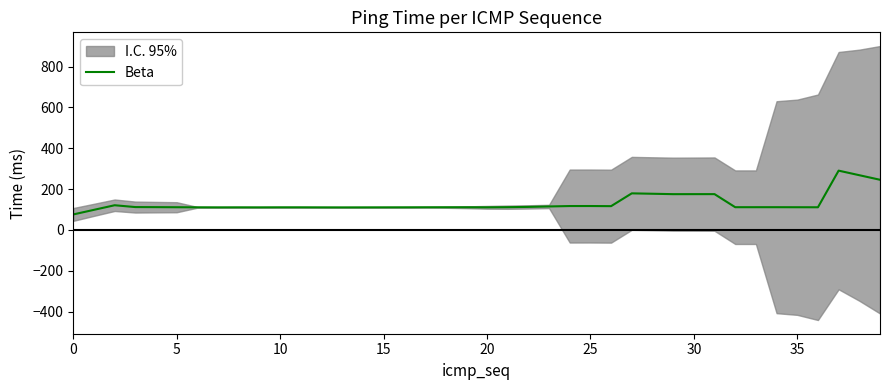

How many lines are shown in the chart?

1